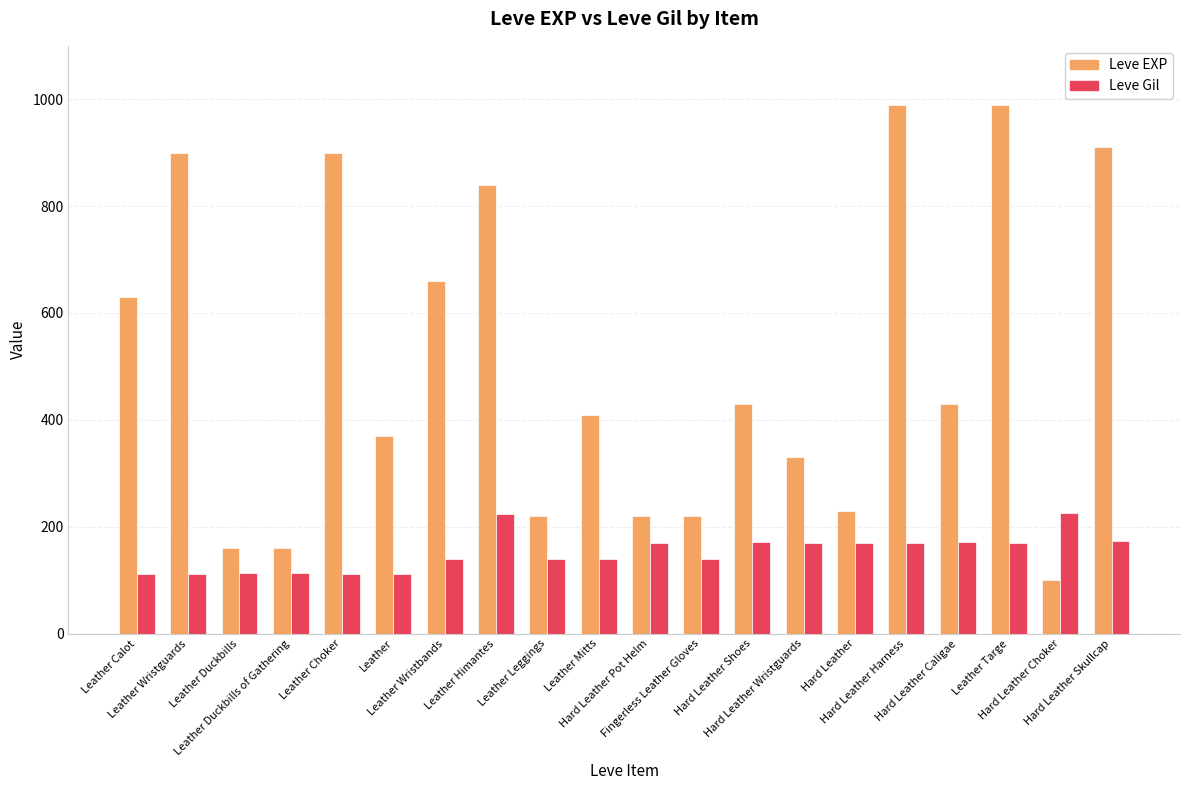

What is the approximate value of Leve Gil at Leather Mitts, to the nearest 50?

150